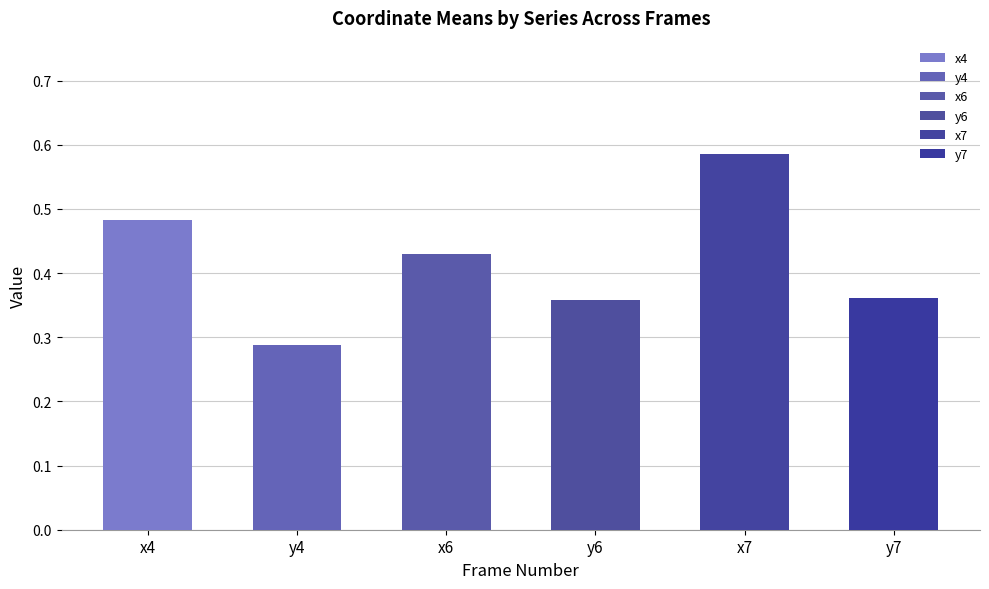

What is the value of the x4 bar at the 30th from the left?

0.5